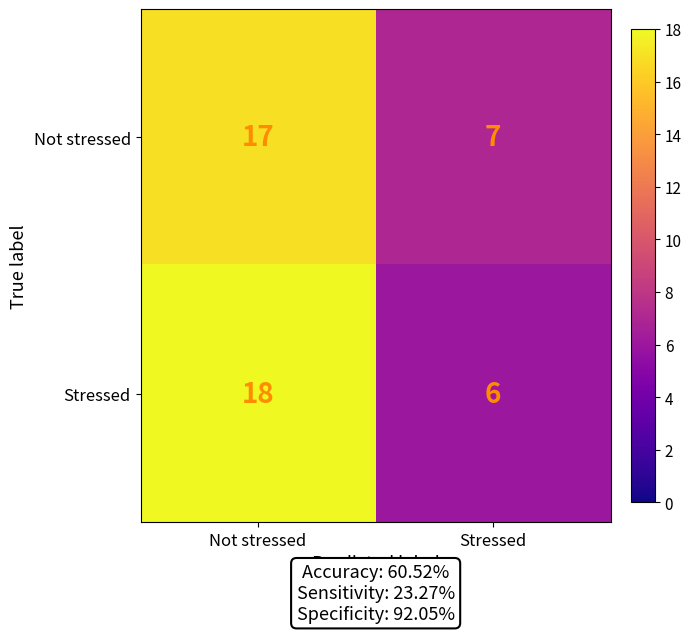

Which series changed the most between Not stressed and Stressed?

Stressed